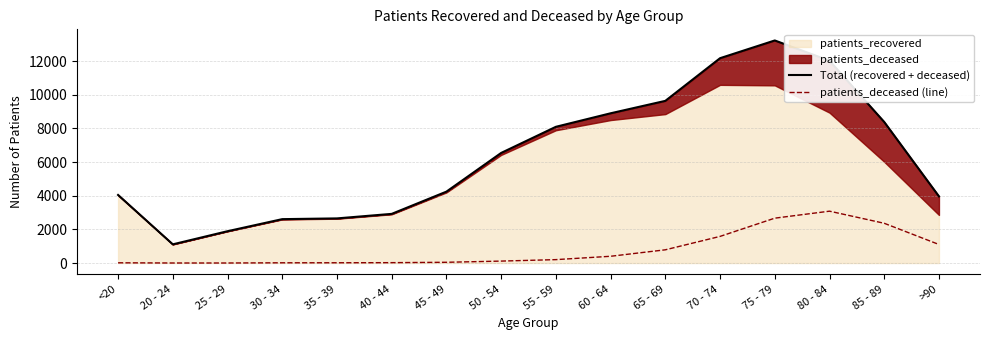

What is the minimum value for Total (recovered + deceased)?

1111